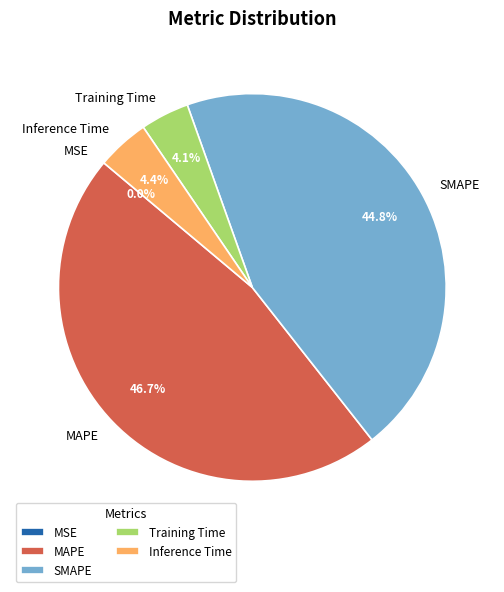

Which slice is the largest?

MAPE